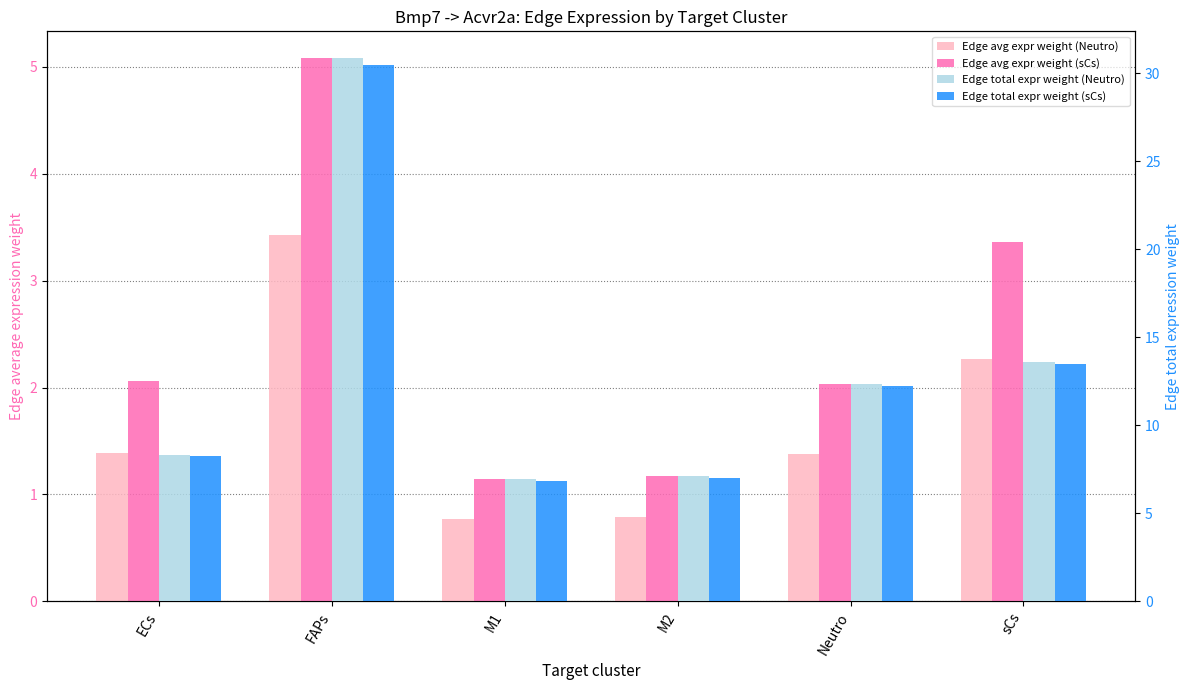

Reading right to left, transcribe all the data shown in this chart.

Edge avg expr weight (Neutro): 2.3	1.4	0.8	0.8	3.4	1.4
Edge avg expr weight (sCs): 3.4	2.0	1.2	1.1	5.1	2.1
Edge total expr weight (Neutro): 13.6	12.4	7.1	6.9	30.8	8.3
Edge total expr weight (sCs): 13.5	12.2	7.0	6.9	30.5	8.2